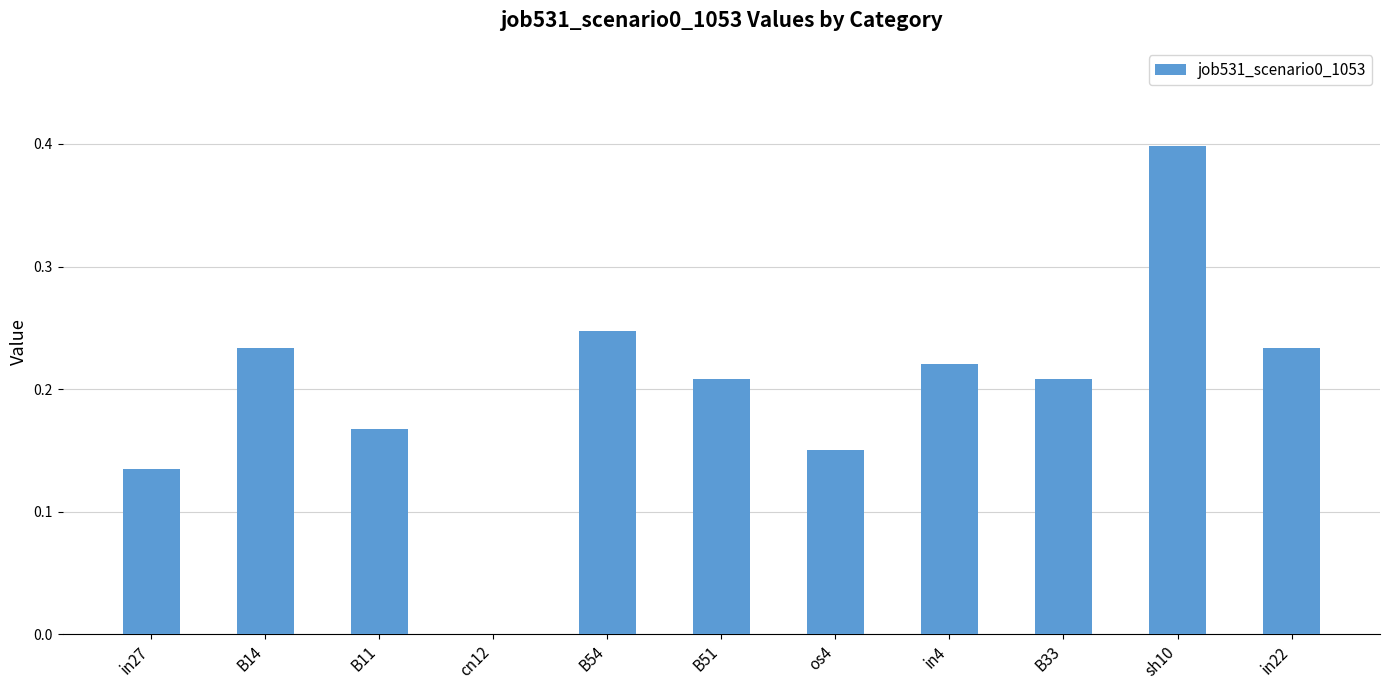

Count the number of values greater than 0.

10